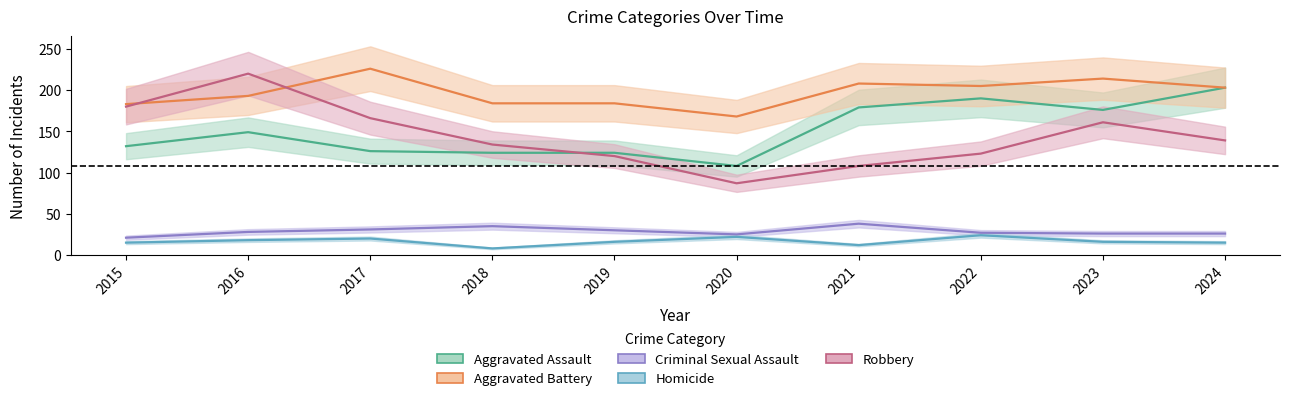

Is it true that Aggravated Assault equals 179 at 2021?

True